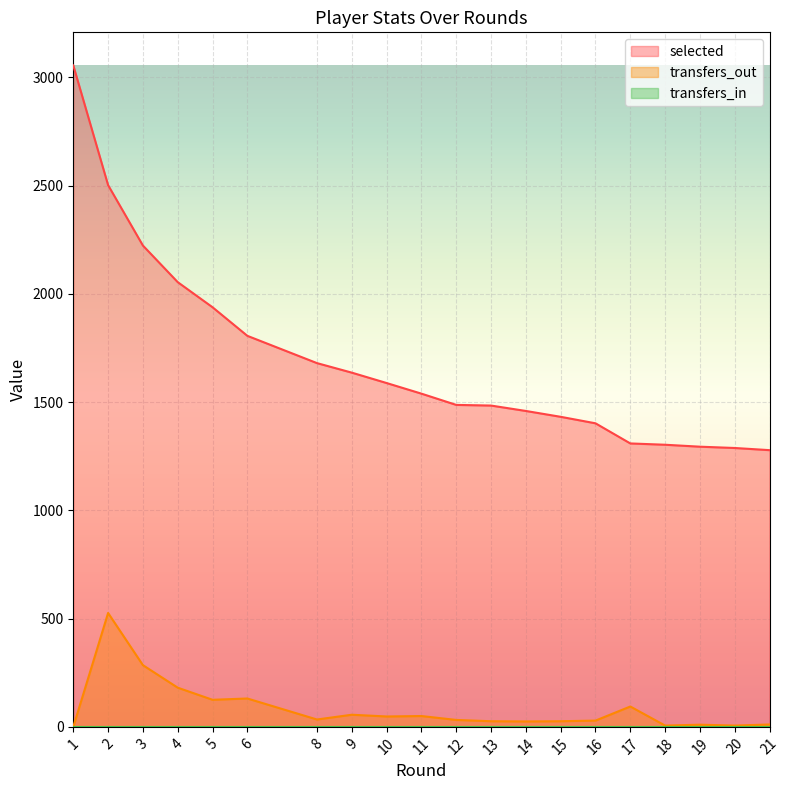

Between 5 and 4, which is larger?

4